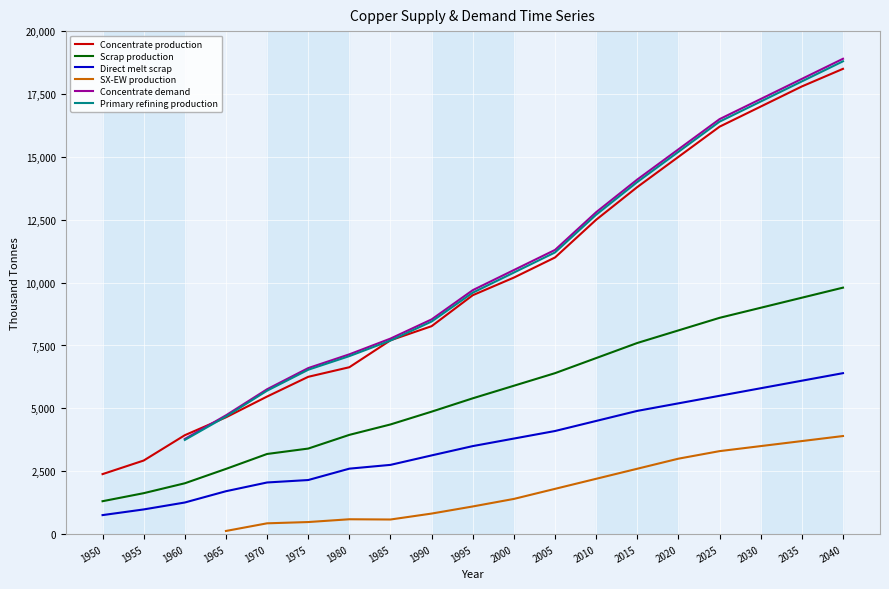

What is the maximum value for Concentrate production?

18500.0